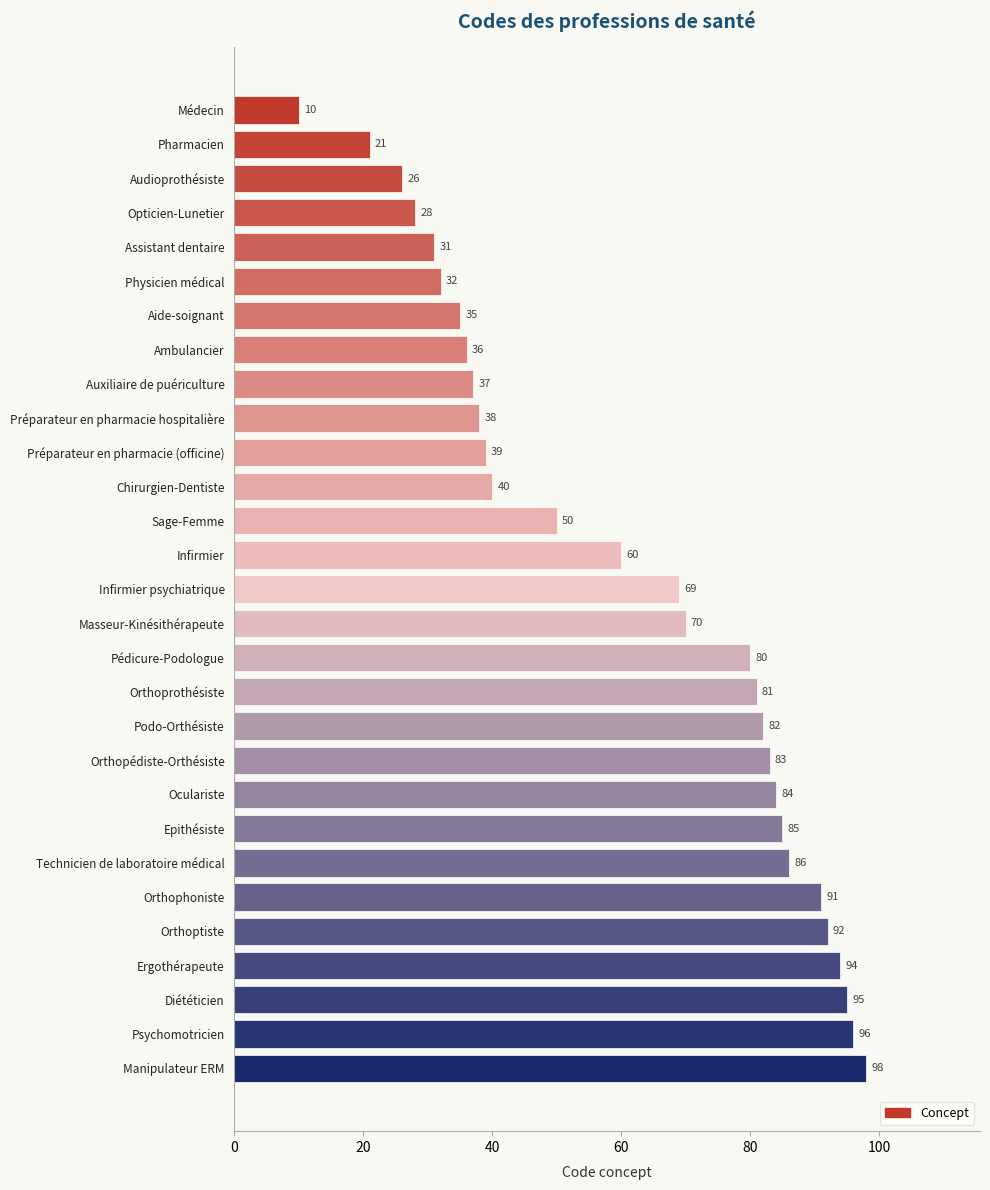

What is the difference between the maximum and minimum values?

88